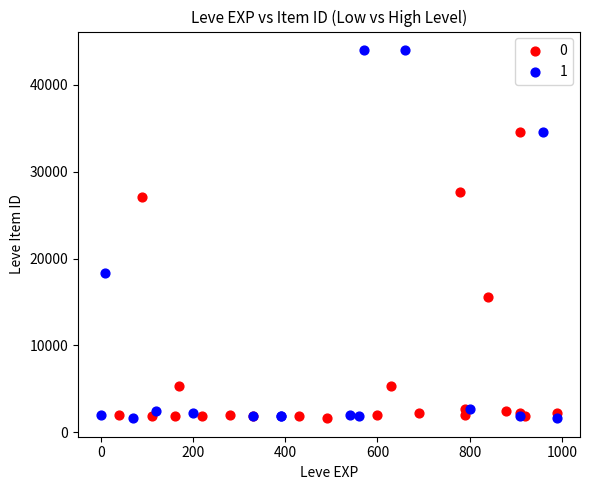

Which series reaches the maximum Y coordinate?

1